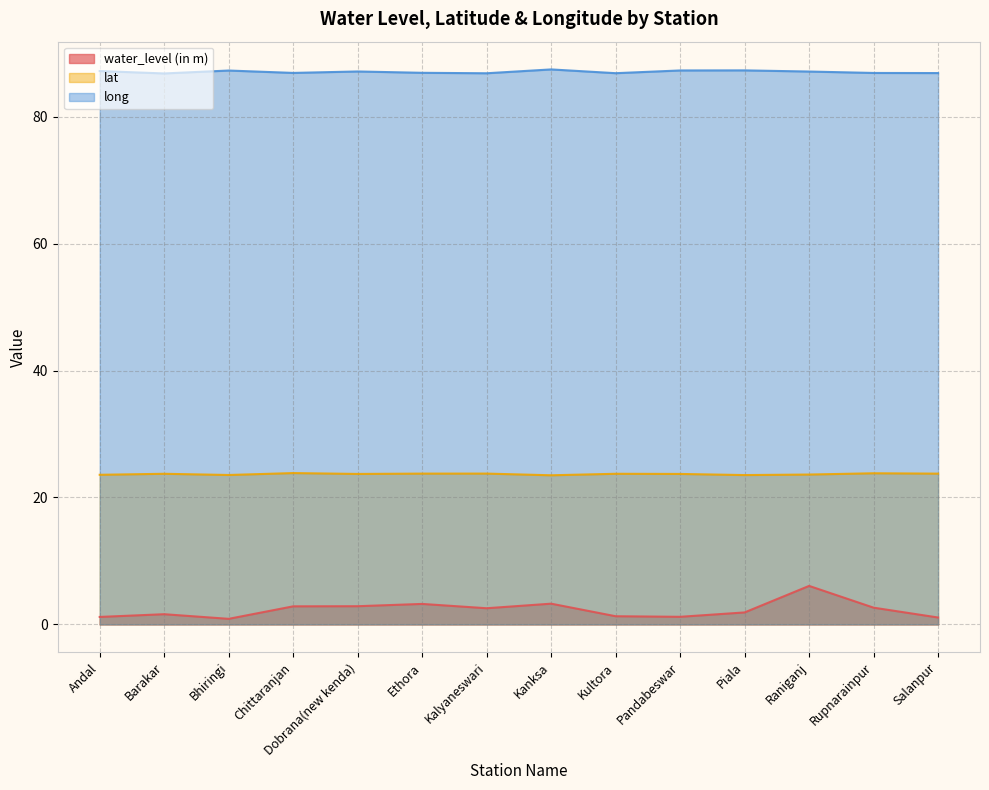

What is the maximum value for water_level (in m)?

6.1